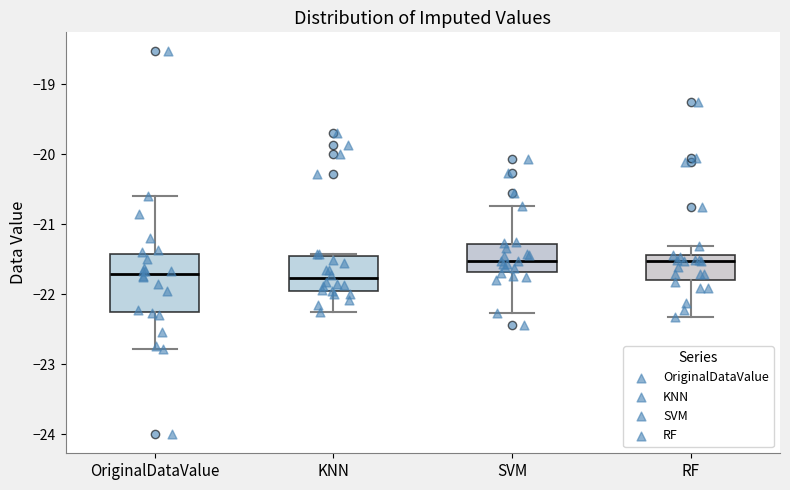

Reading left to right, read every box against the y-axis: the position of its median line, the range the box covers, and the ends of its whiskers. The values are not printed on the chart, so give them approximately, as read against the axis.

OriginalDataValue: median -21.7, box -22.3 to -21.4, whiskers -22.8 to -20.6
KNN: median -21.8, box -22.0 to -21.5, whiskers -22.3 to -21.4
SVM: median -21.5, box -21.7 to -21.3, whiskers -22.3 to -20.7
RF: median -21.5, box -21.8 to -21.4, whiskers -22.3 to -21.3